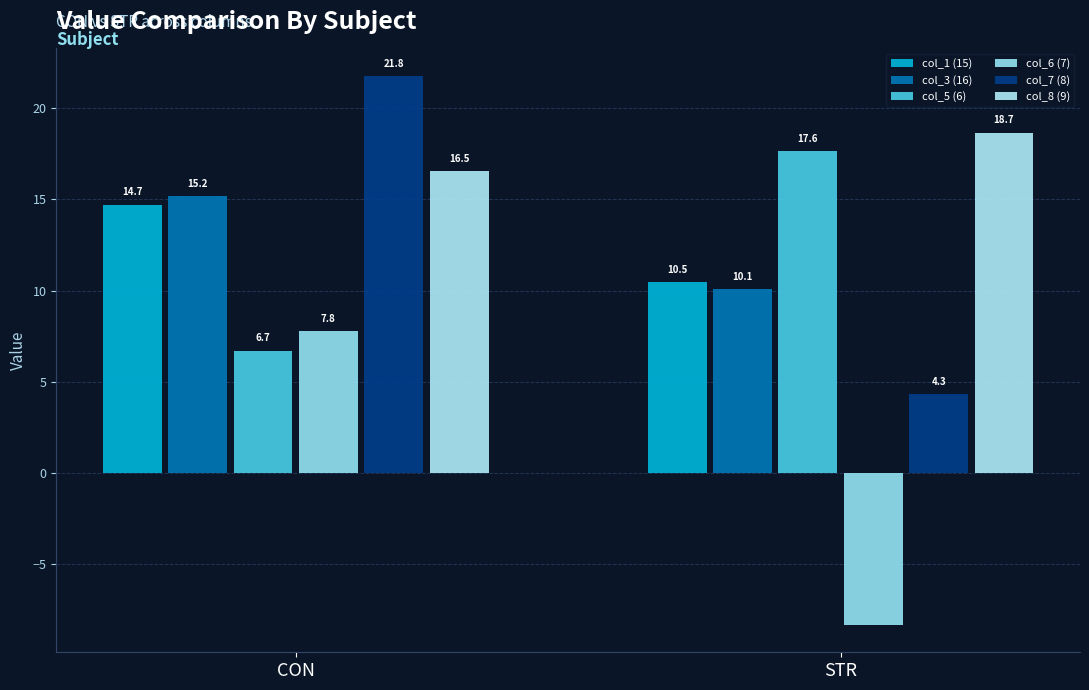

Rank the categories by col_5 (6) value from lowest to highest.

CON, STR